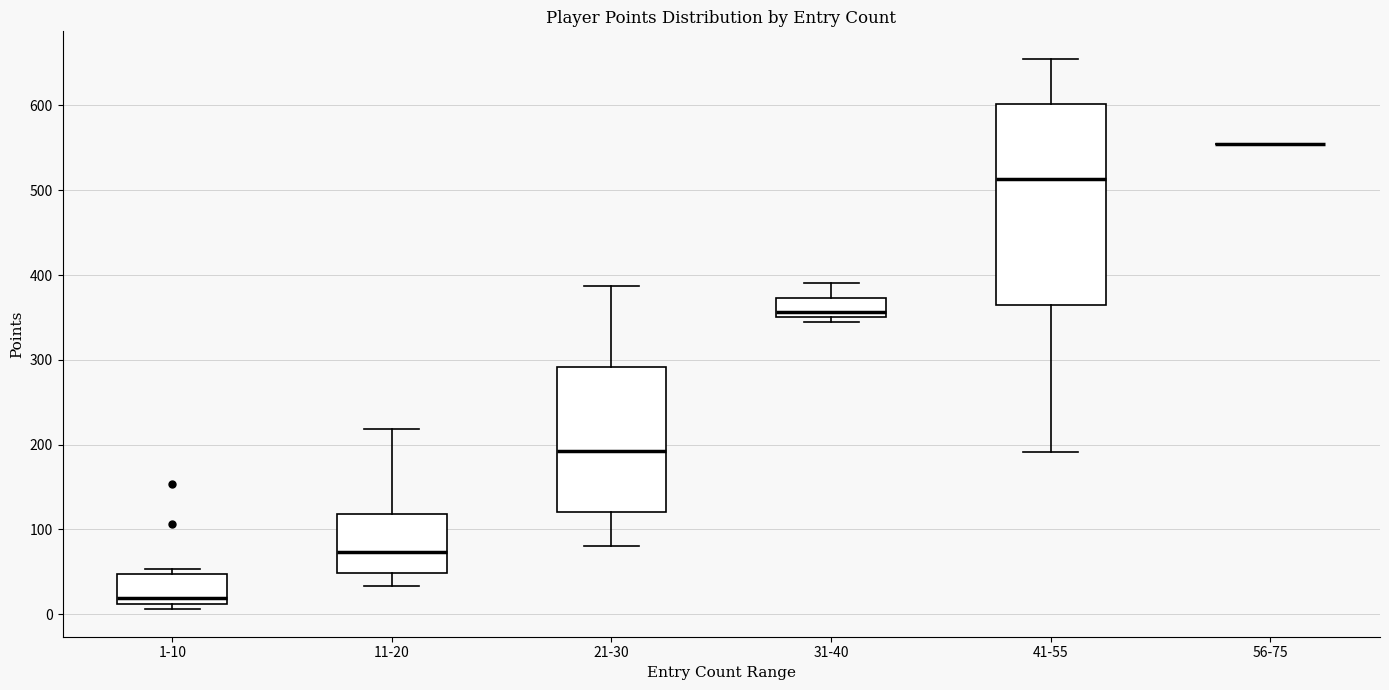

Reading left to right, transcribe this box plot: for each box, give where its median line is, the range the box spans, and where its two whiskers end, as read against the y-axis. The values are not printed on the chart, so give them approximately, as read against the axis.

1-10: median 20, box 10 to 50, whiskers 10 (just below the box's lower edge) to 50 (just above the box's upper edge)
11-20: median 70, box 50 to 120, whiskers 30 to 220
21-30: median 190, box 120 to 290, whiskers 80 to 390
31-40: median 360, box 350 to 370, whiskers 350 (just below the box's lower edge) to 390
41-55: median 510, box 360 to 600, whiskers 190 to 660
56-75: box collapsed to a line at 550, whiskers 550 to 550